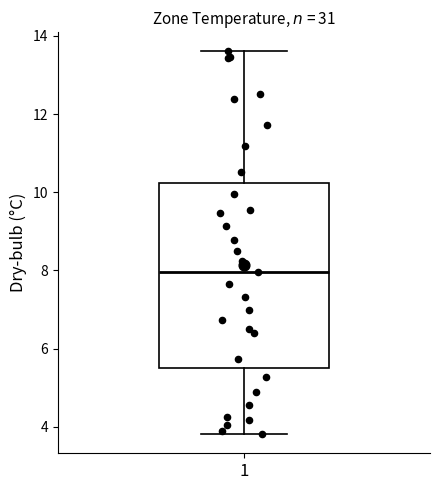

Read this box plot against the y-axis: the position of the median line, the range covered by the box, and the ends of both whiskers. The values are not printed on the chart, so give them approximately, as read against the axis.

median 8.0, box 5.6 to 10.2, whiskers 3.8 to 13.6